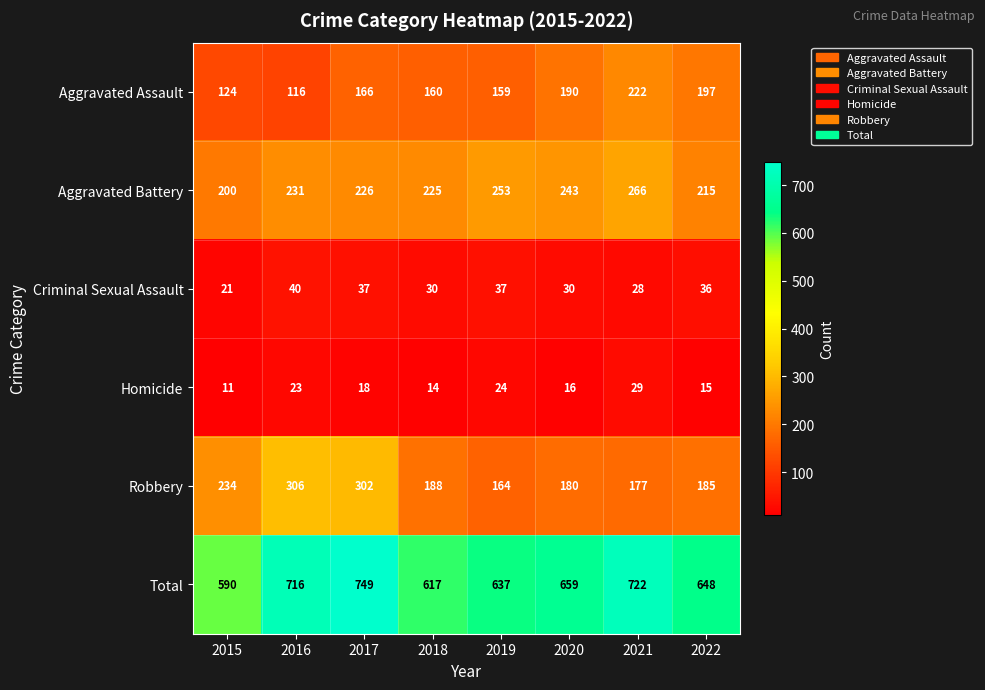

Rank the categories by Robbery value from lowest to highest.

2019, 2021, 2020, 2022, 2018, 2015, 2017, 2016